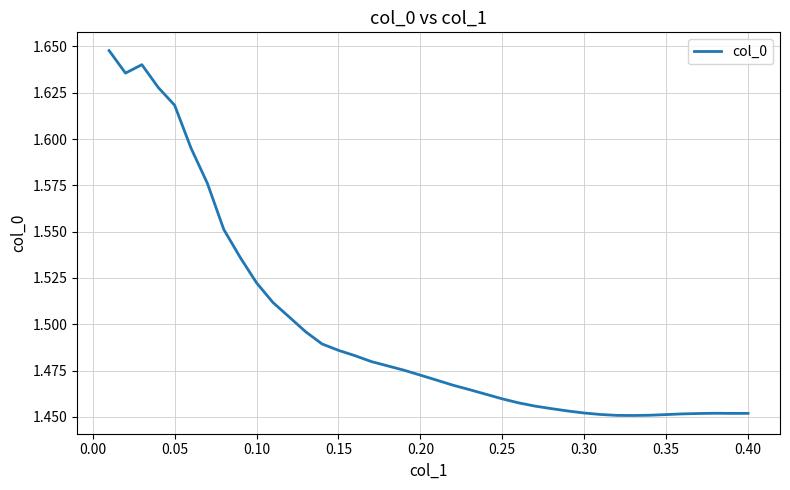

What is the value of the 18th point from the left?

1.5